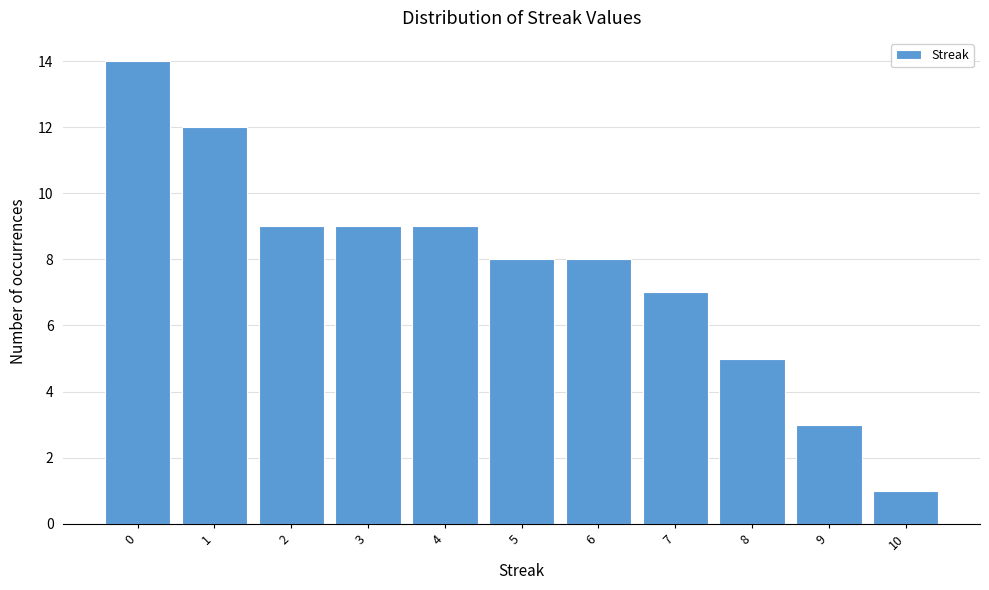

Reading left to right, what are all the values shown in this chart?

14	12	9	9	9	8	8	7	5	3	1